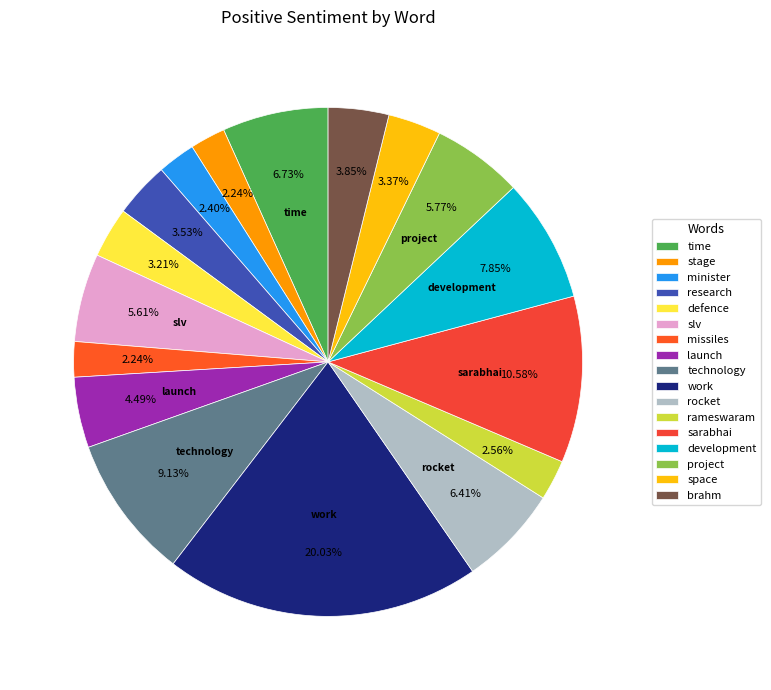

What percentage do stage and defence together represent?

5.4%